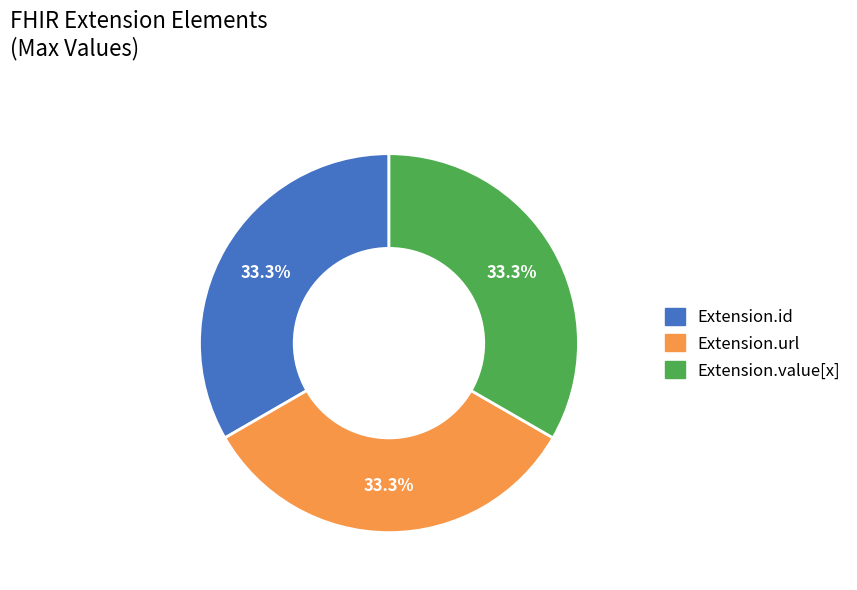

Is there any slice that represents more than half of the pie?

No